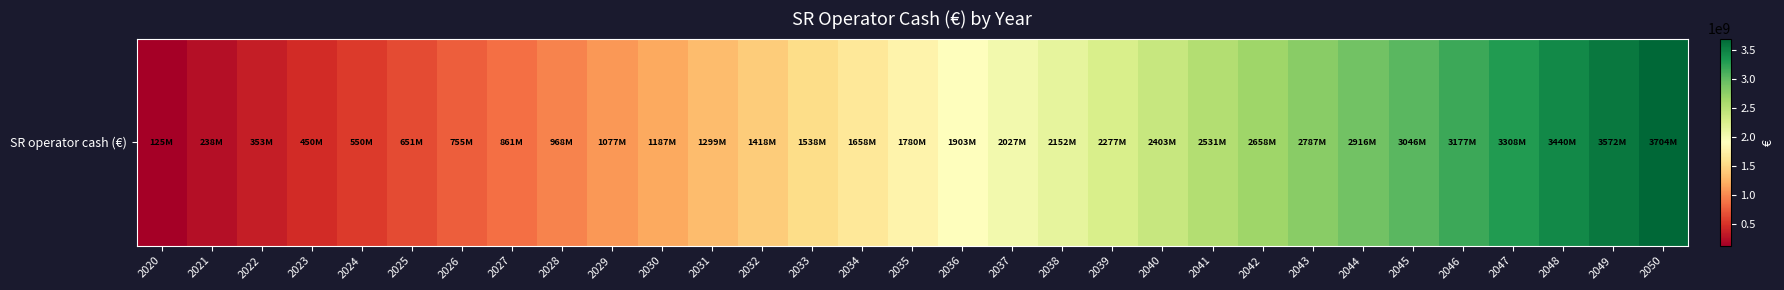

How many data points does each series have?

31